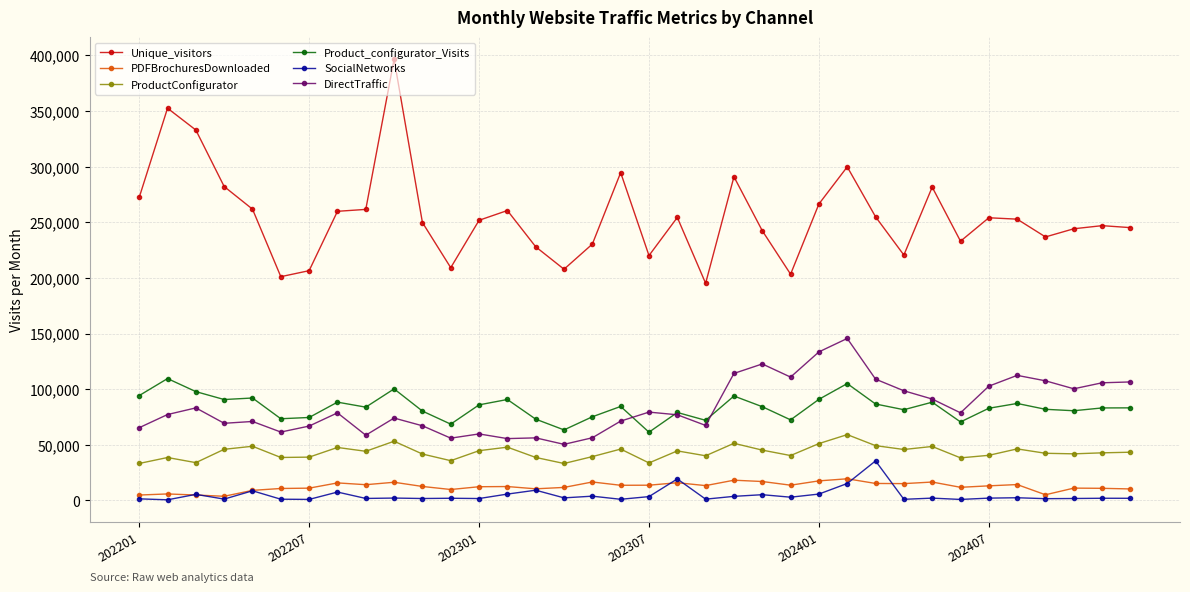

What is the maximum value for Product_configurator_Visits?

109531